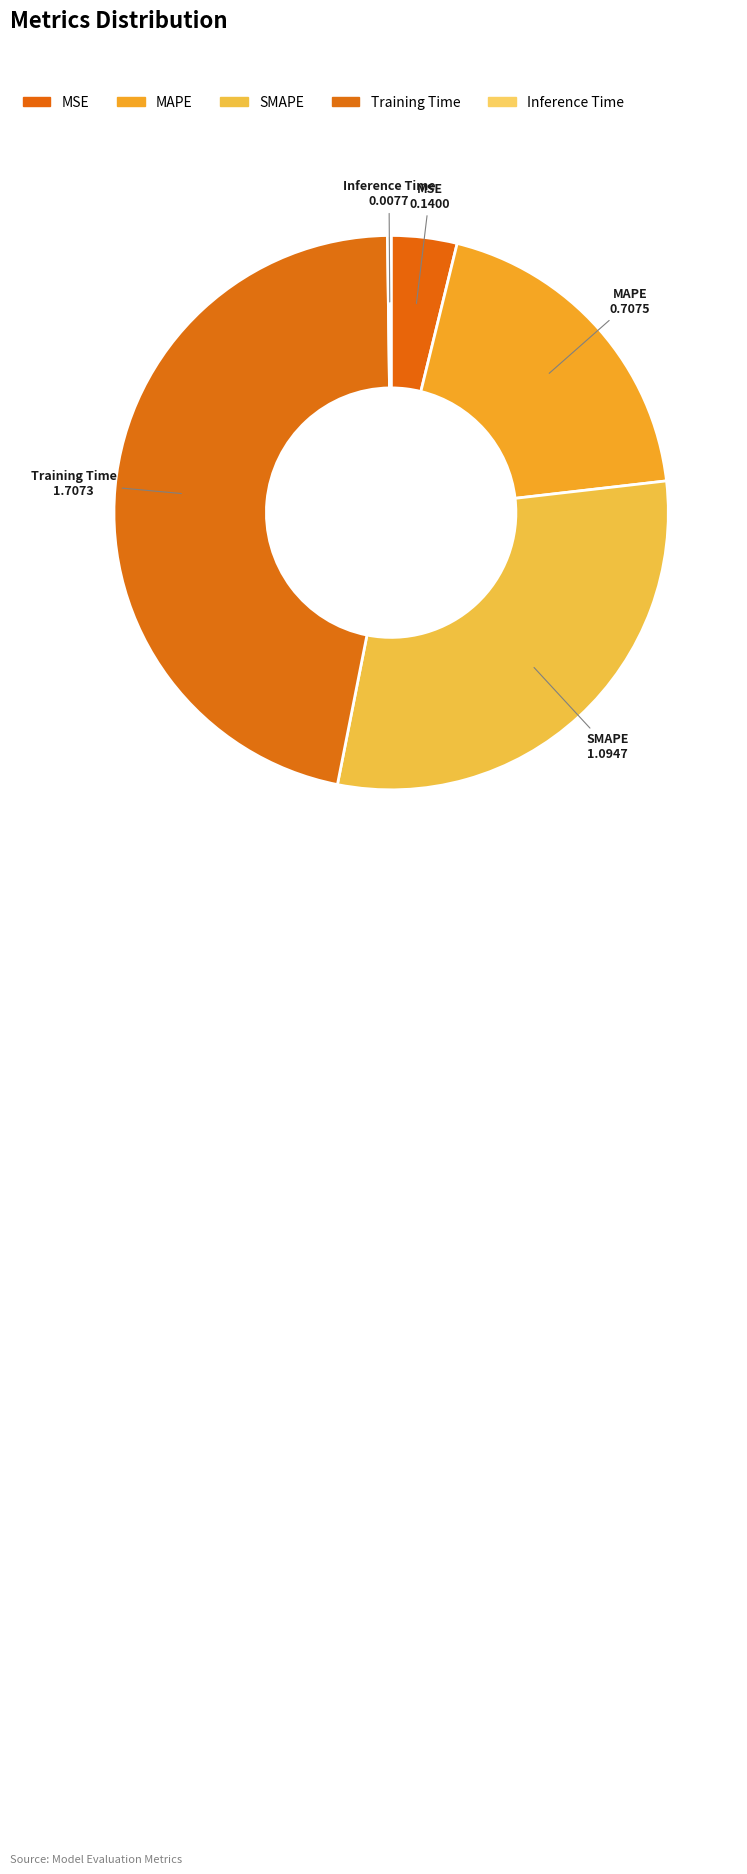

To the nearest percent, what is the difference between the SMAPE and MSE slice percentages?

26%